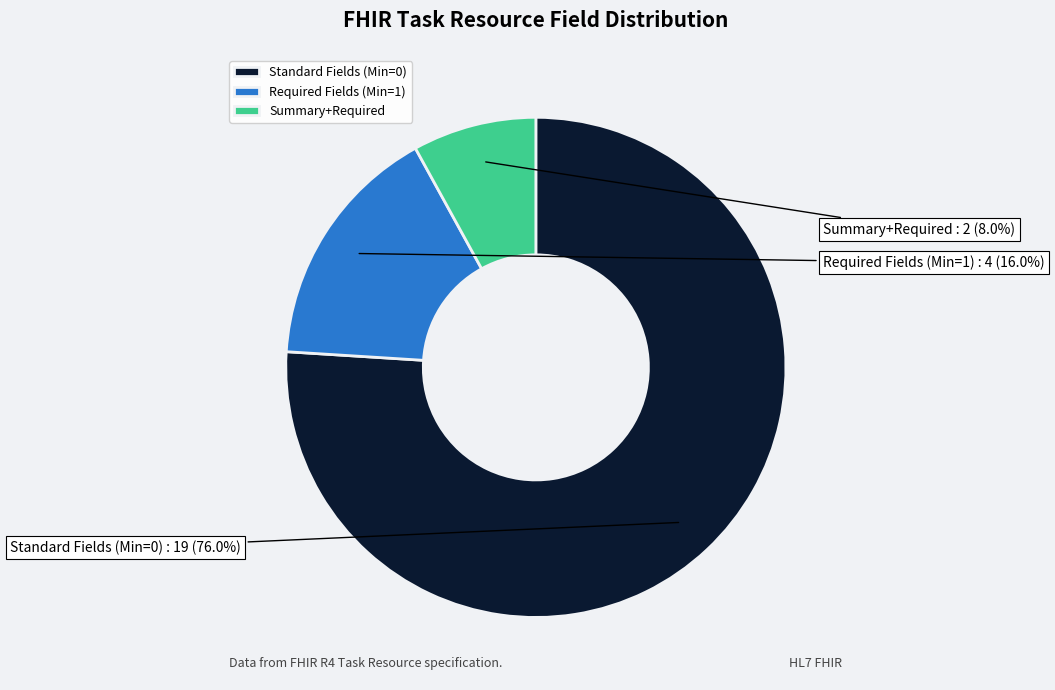

To the nearest percent, what is the difference between the largest and smallest slice percentages?

68%